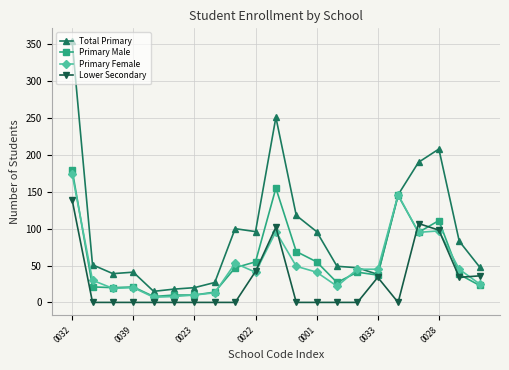

True or false: Total Primary has more than 0 points higher than both neighbors.

True